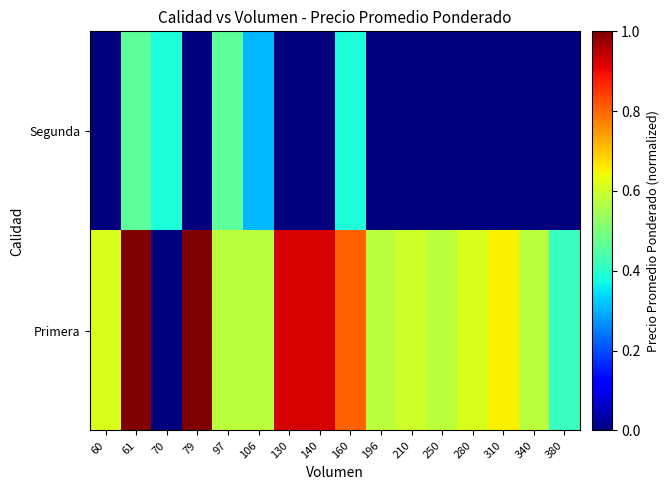

Which series has the largest total across all categories?

Primera